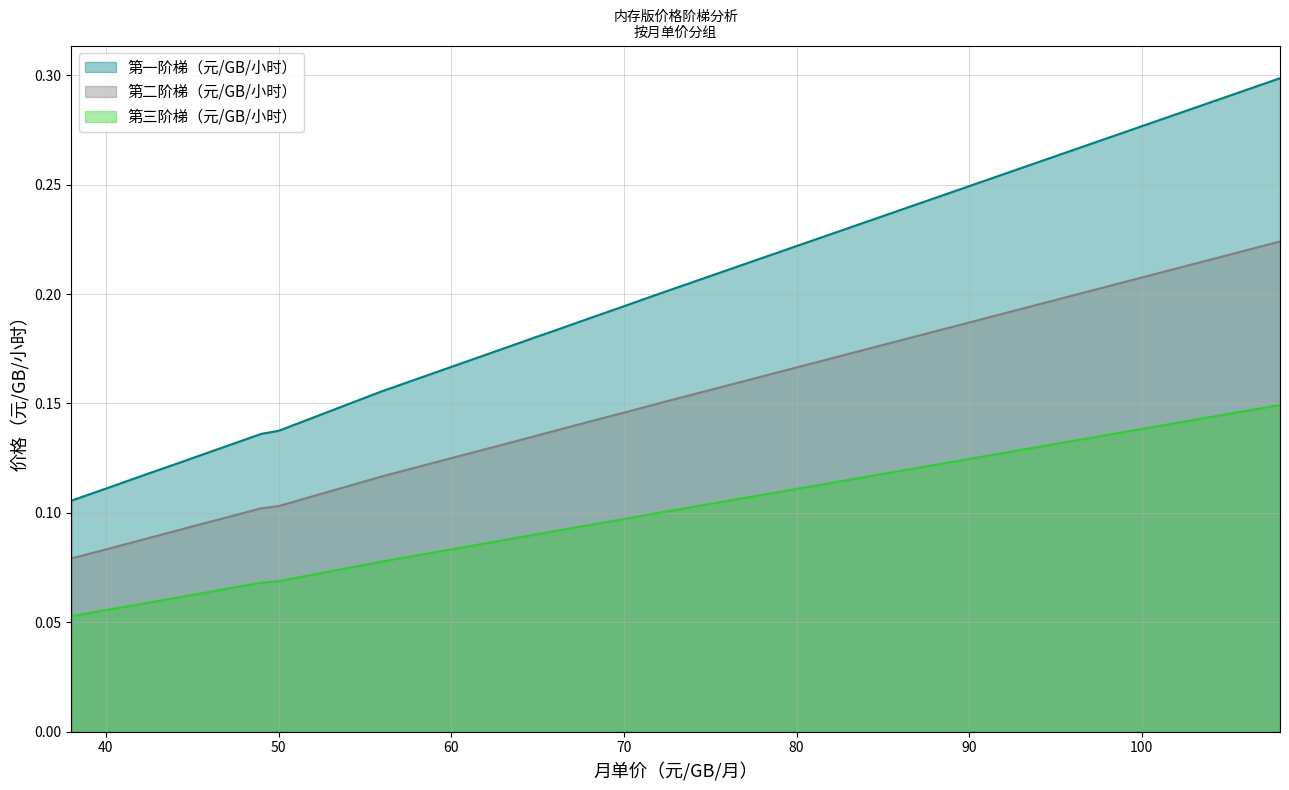

At which label does 第二阶梯（元/GB/小时） reach its minimum?

38